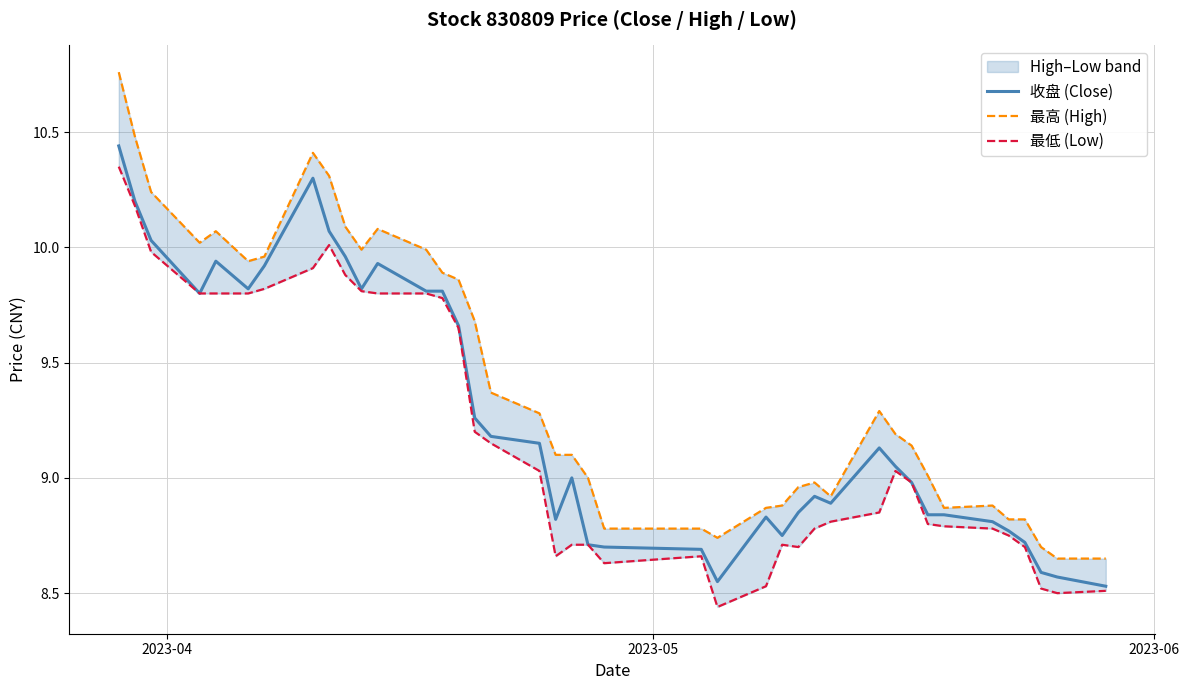

True or false: 最高 (High) and 最低 (Low) intersect in this chart.

False